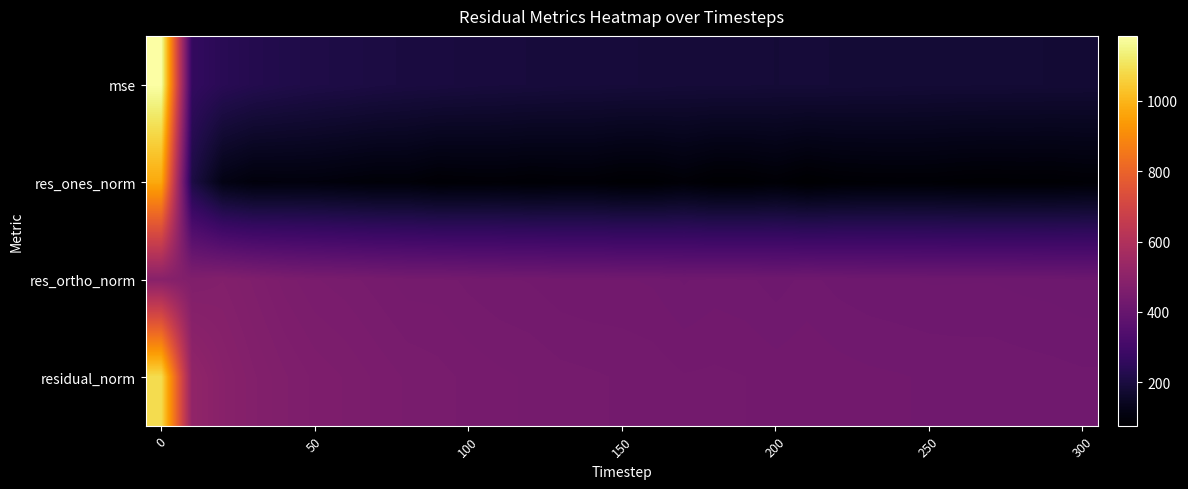

How many series are shown in this chart?

4